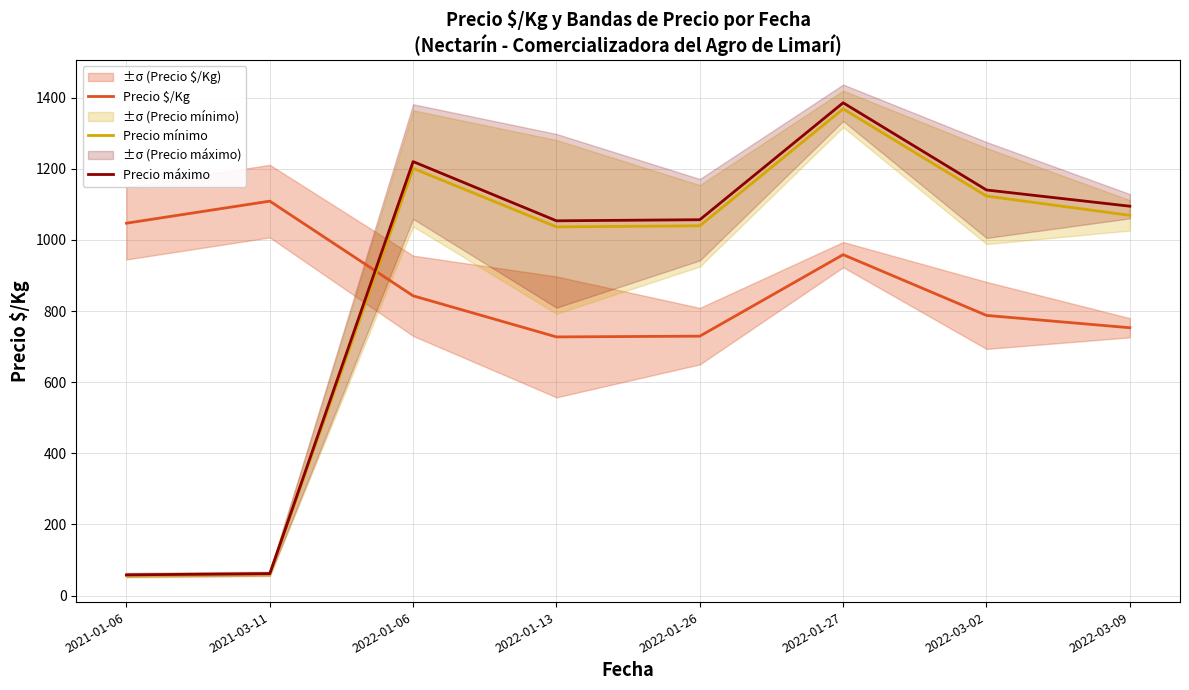

At how many categories does at least one series exceed 285?

8